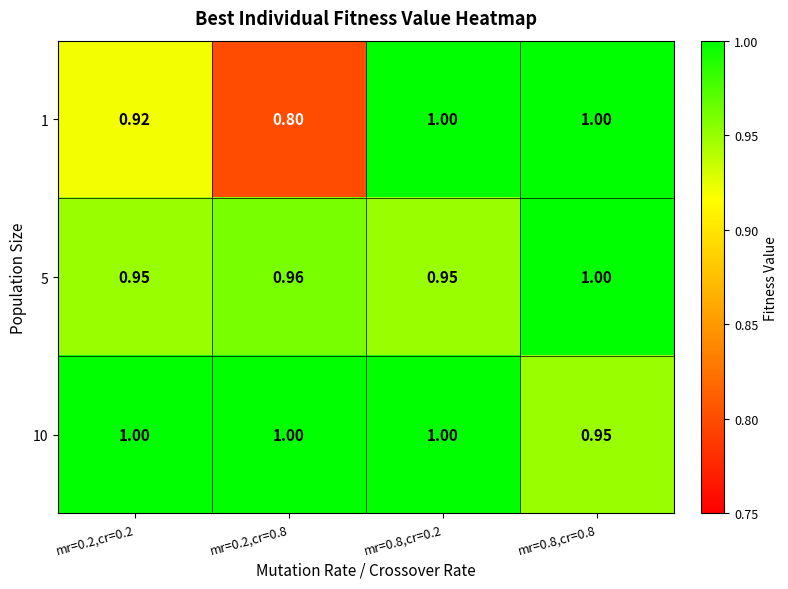

What is the spread (max minus min) of values at mr=0.2,cr=0.8?

0.2